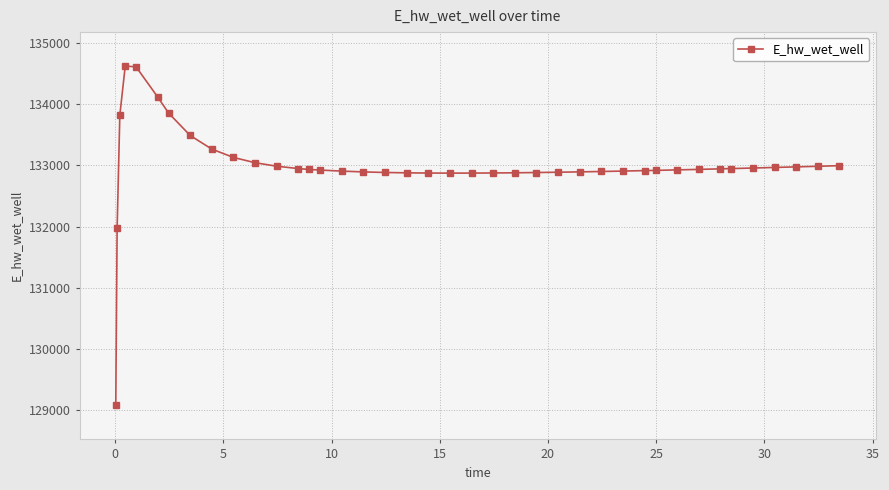

What is the greatest value displayed?

134628.1